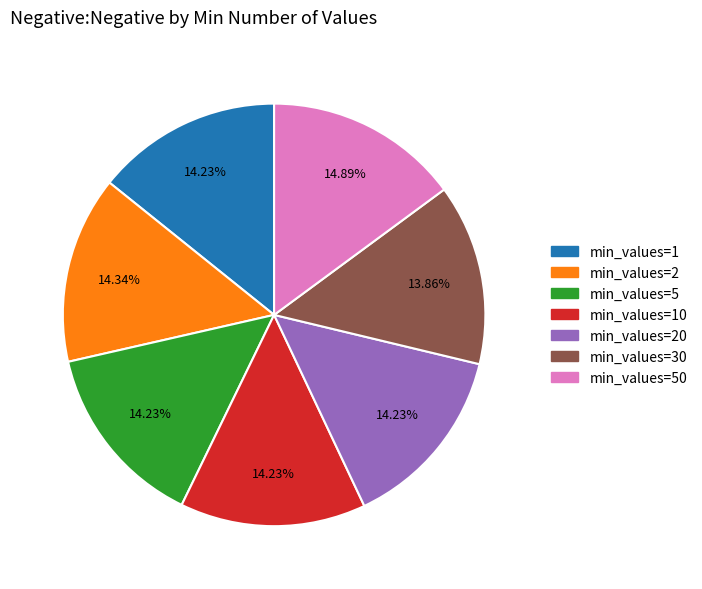

Count the number of slices in the pie.

7